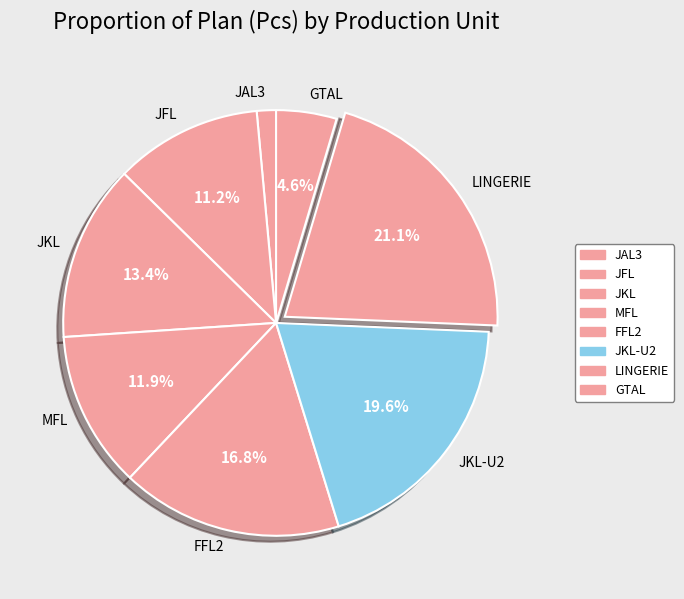

Is the sum of GTAL and JKL greater than half?

No